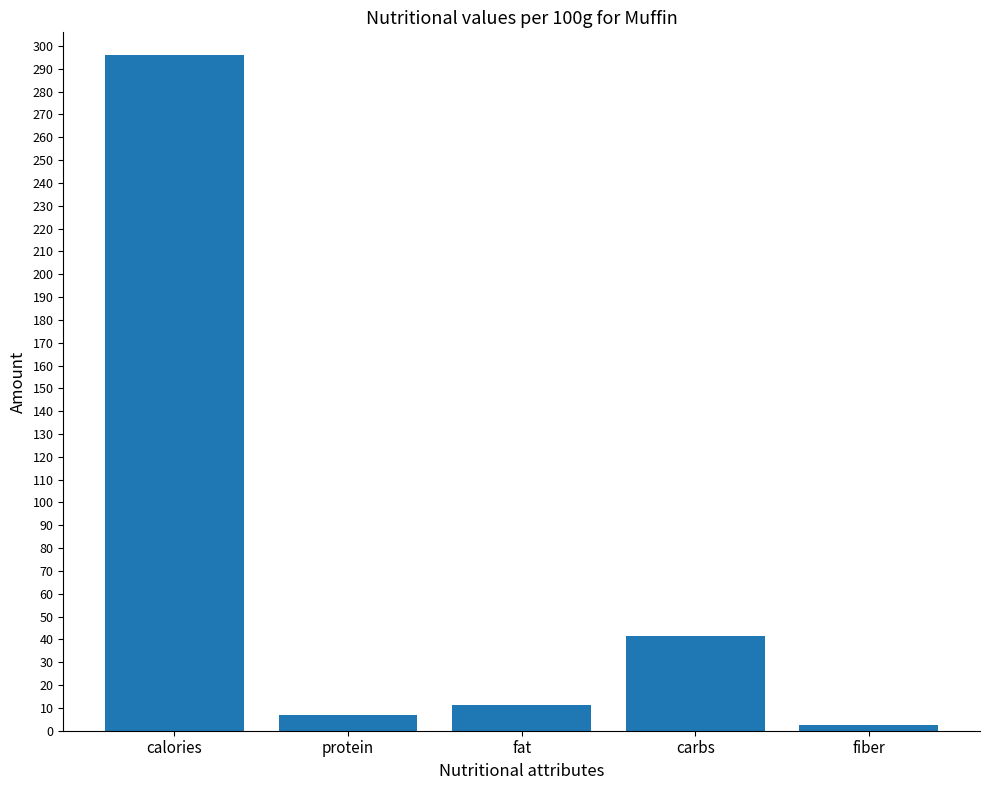

Are the bars horizontal?

No